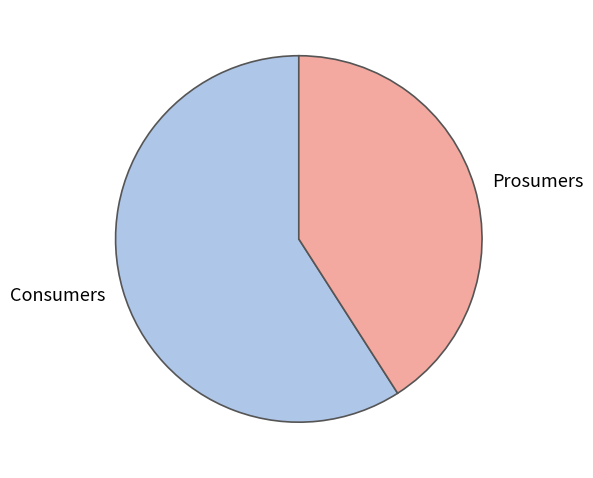

What is the ratio of the value at Consumers to the value at Prosumers?

1.4